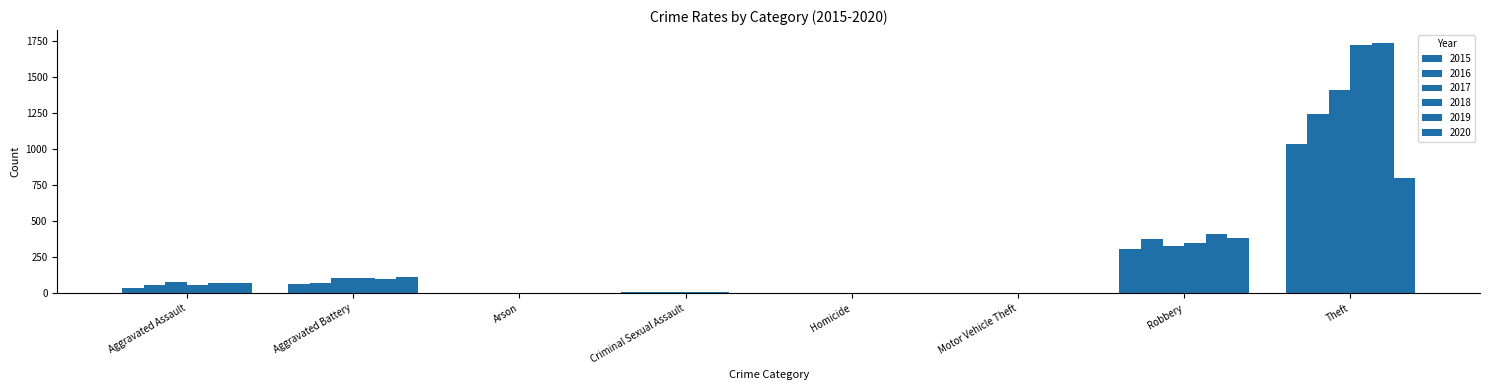

Where is 2019 nearest to the value 868?

Robbery